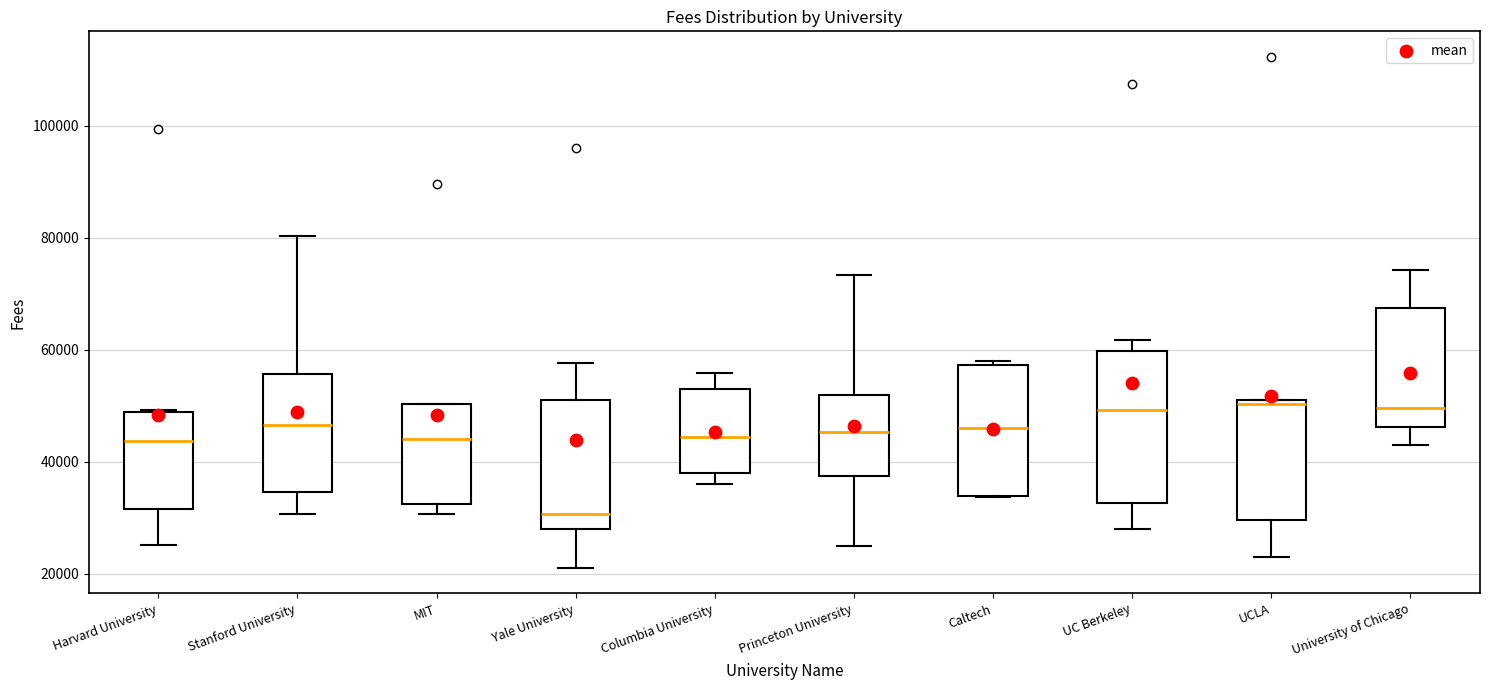

Which box's median line is the lowest?

Yale University